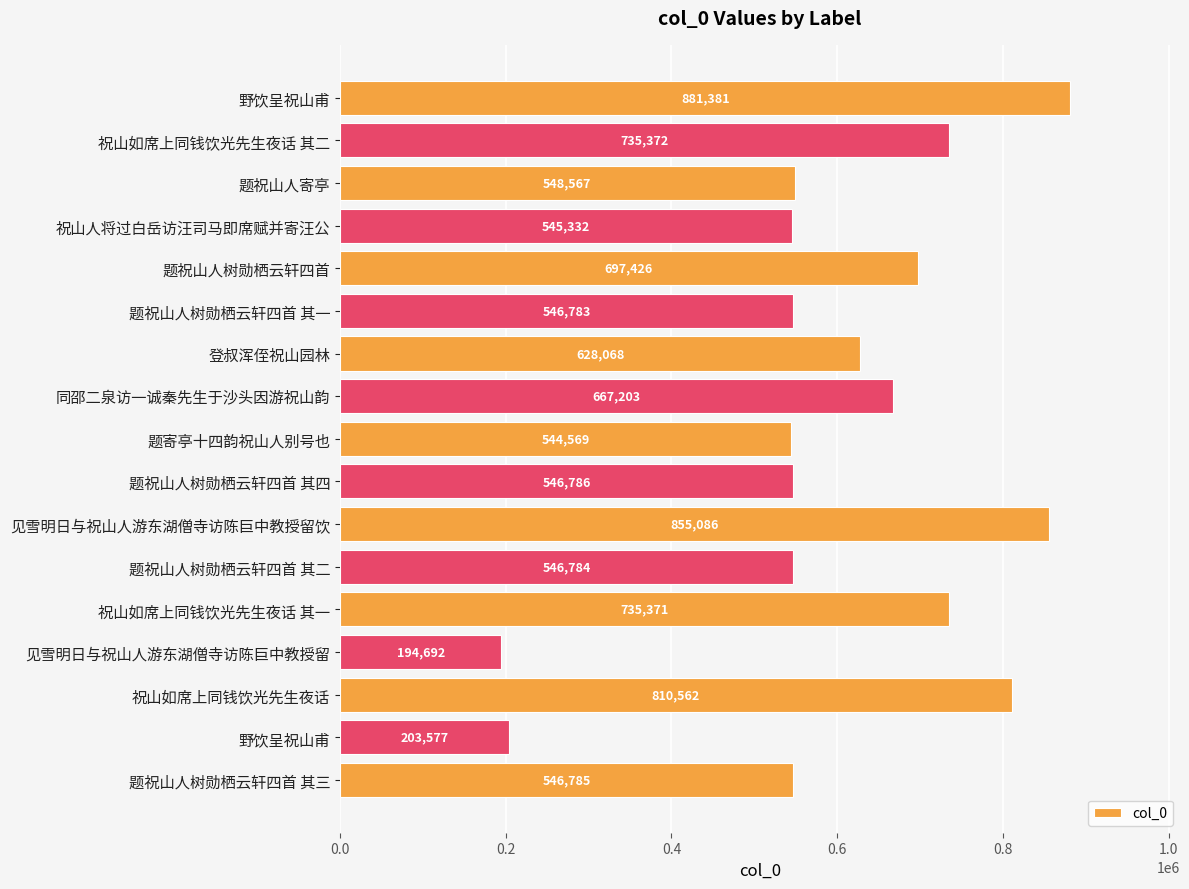

How many bars are there in total?

17